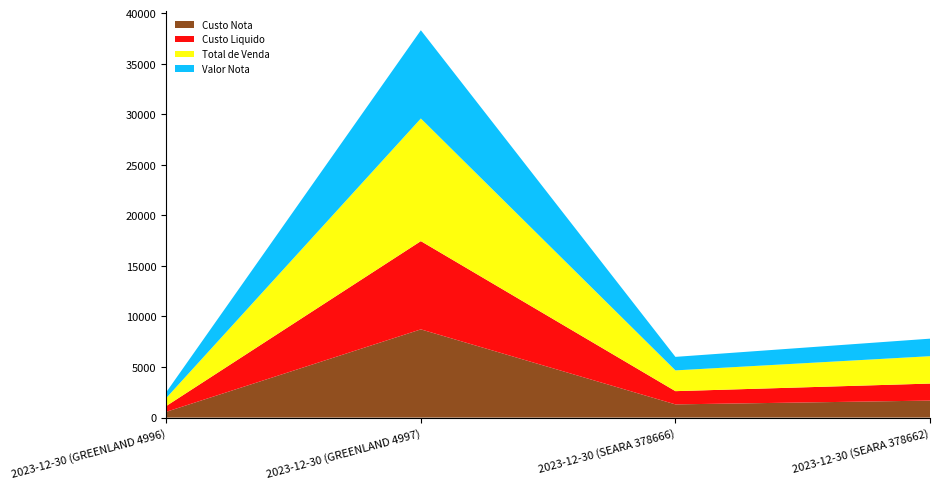

Reading right to left, what are all the values shown in this chart?

Custo Nota: 1683.2	1308.0	8726.2	573.9
Custo Liquido: 1683.2	1308.0	8726.2	573.9
Total de Venda: 2707.3	2054.3	12128.5	797.1
Valor Nota: 1732.9	1336.5	8726.2	573.9